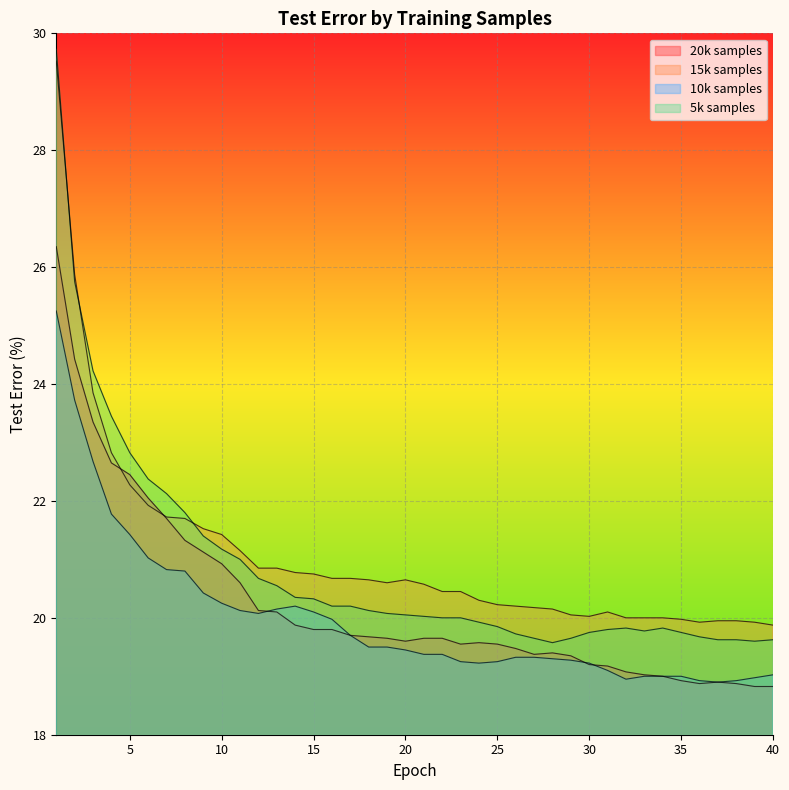

The value of 15k samples at 39 is 19.9. True or false?

True